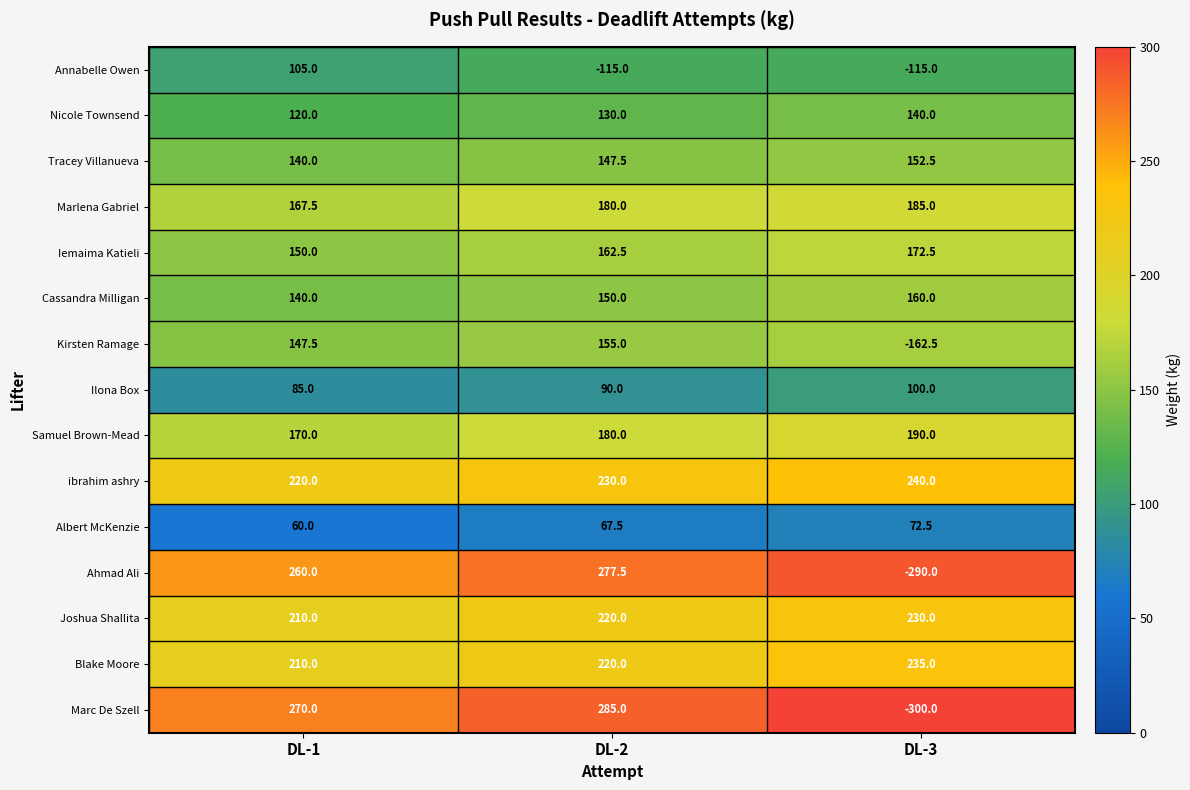

At which label is Nicole Townsend closest to 130?

DL-2